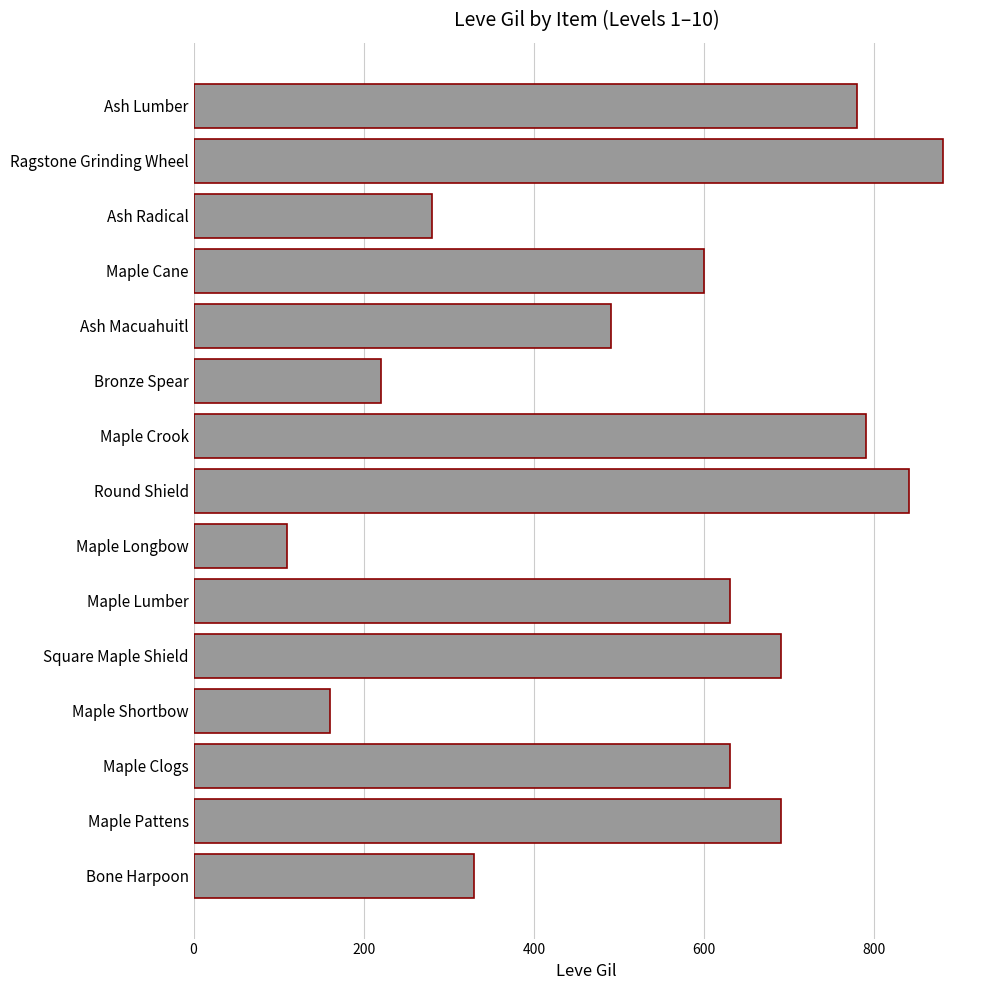

Which label corresponds to the largest value in the chart?

Ragstone Grinding Wheel